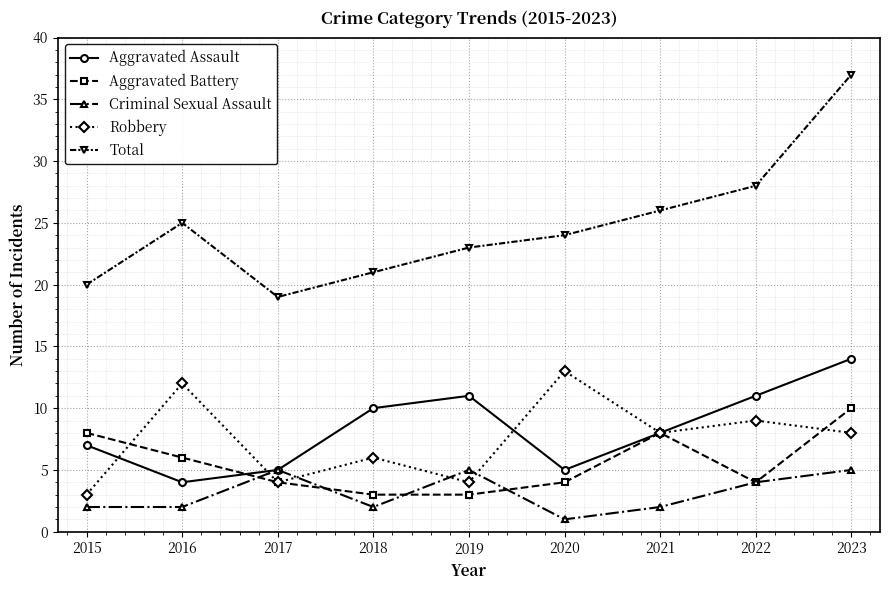

What is the sum of the Aggravated Battery values at 2015 and 2018?

11